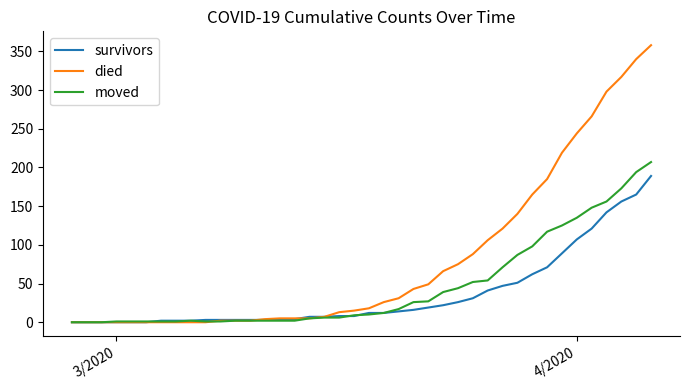

How many lines are shown in the chart?

3